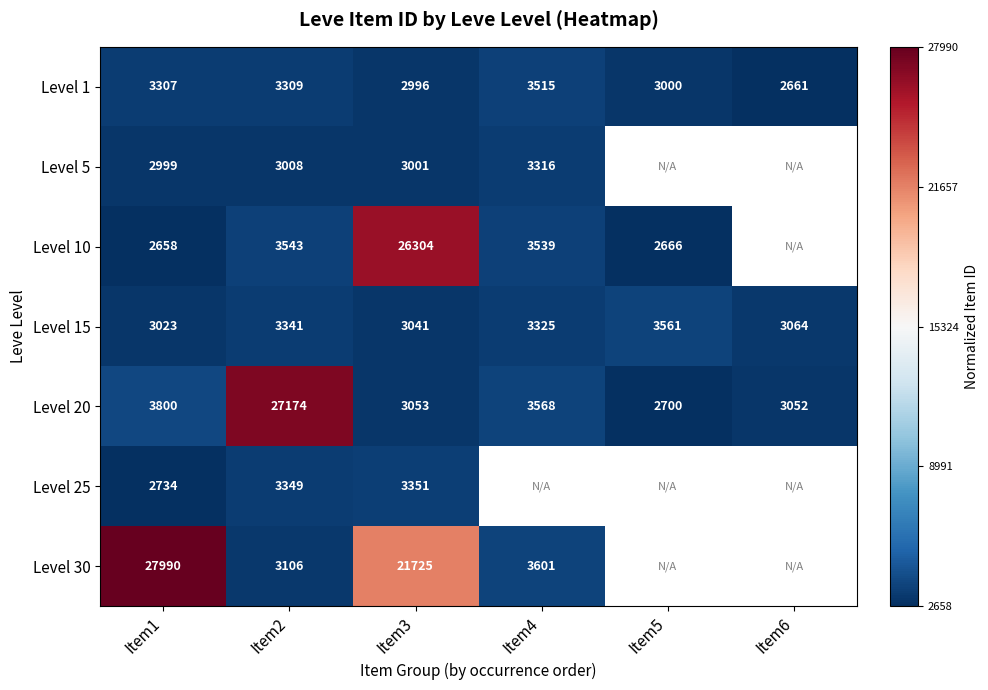

Is the value of Level 5 at Item3 greater than the value of Level 10 at Item2?

No